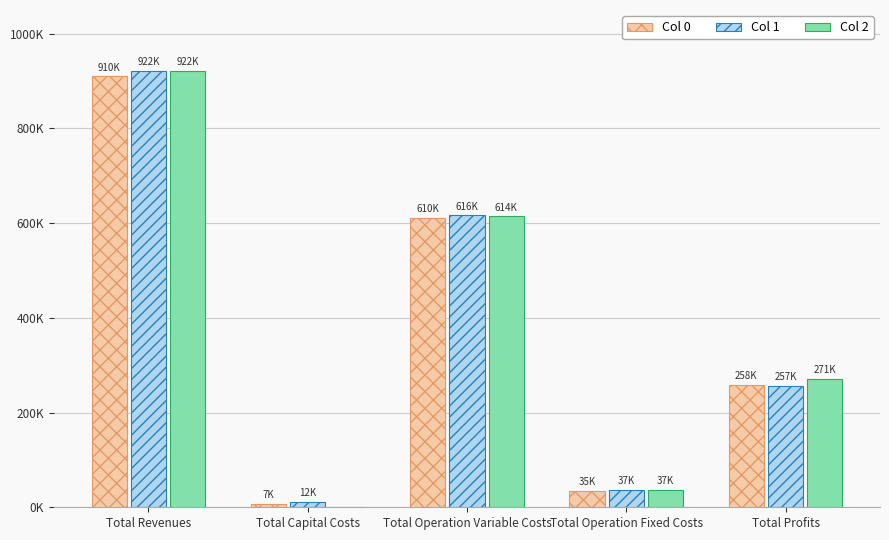

What are all the series names shown in the legend?

Col 0, Col 1, Col 2